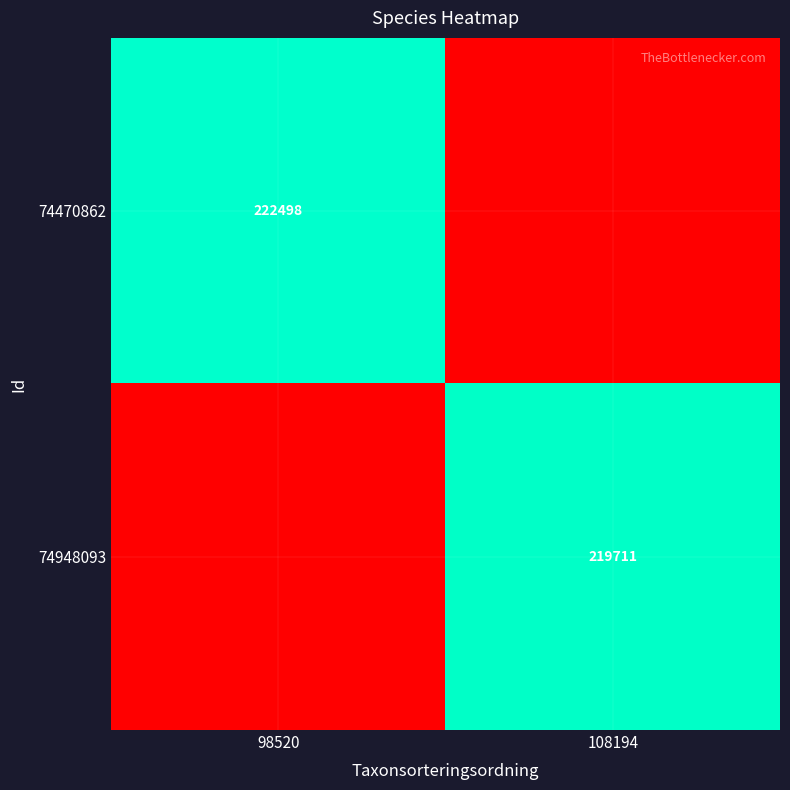

The 74470862 series shows 330874 at 98520. True or false?

False